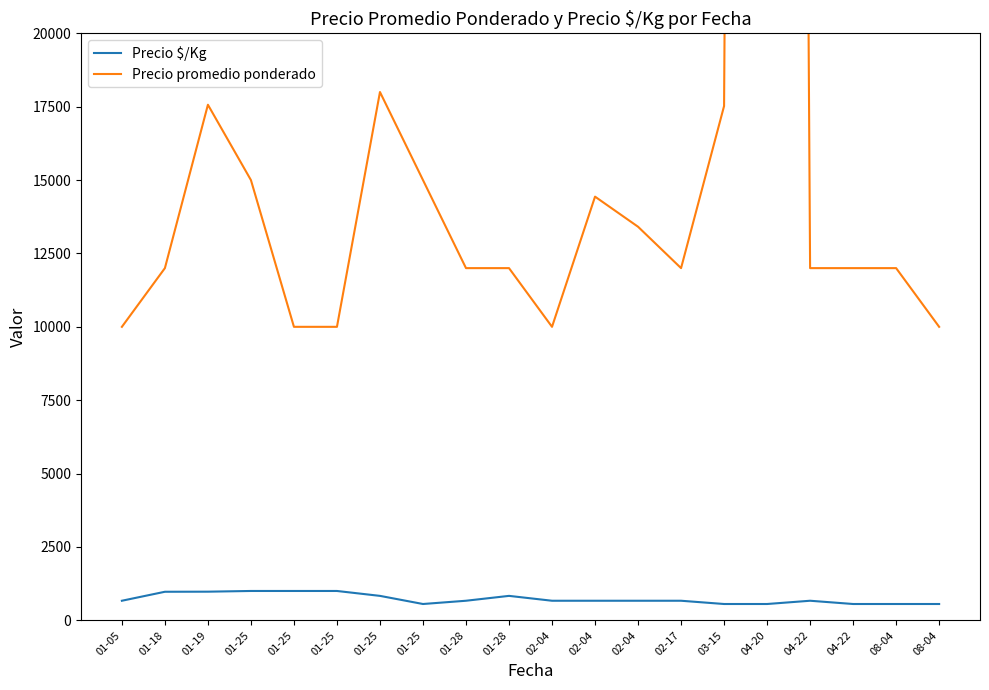

The value of Precio $/Kg at 01-05 is 667. True or false?

True